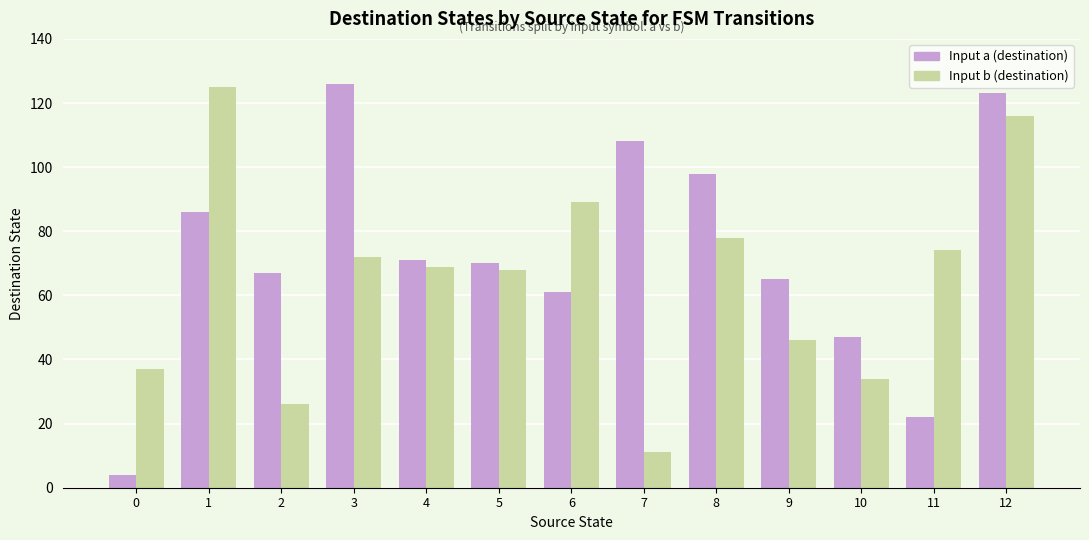

At which category is the sum across all series the highest?

12